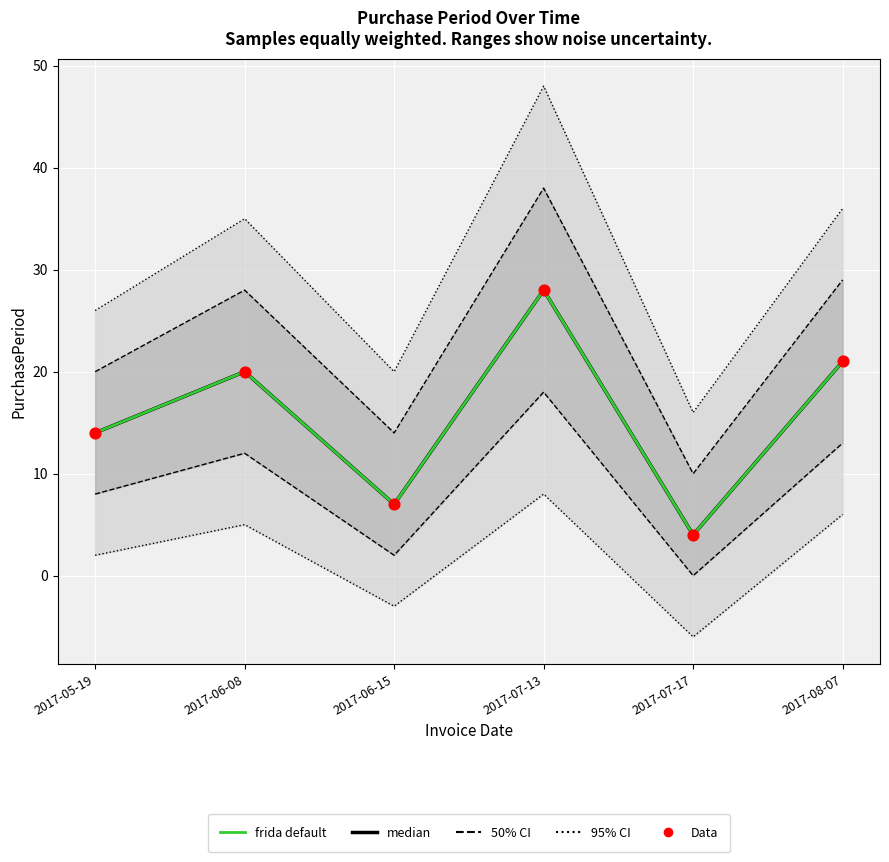

Which series has the largest total across all categories?

median